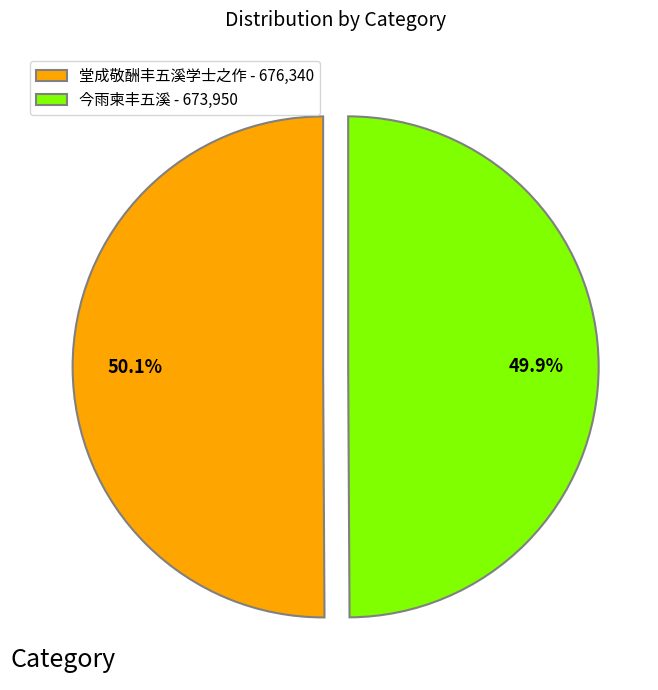

Is there any slice that represents more than half of the pie?

Yes